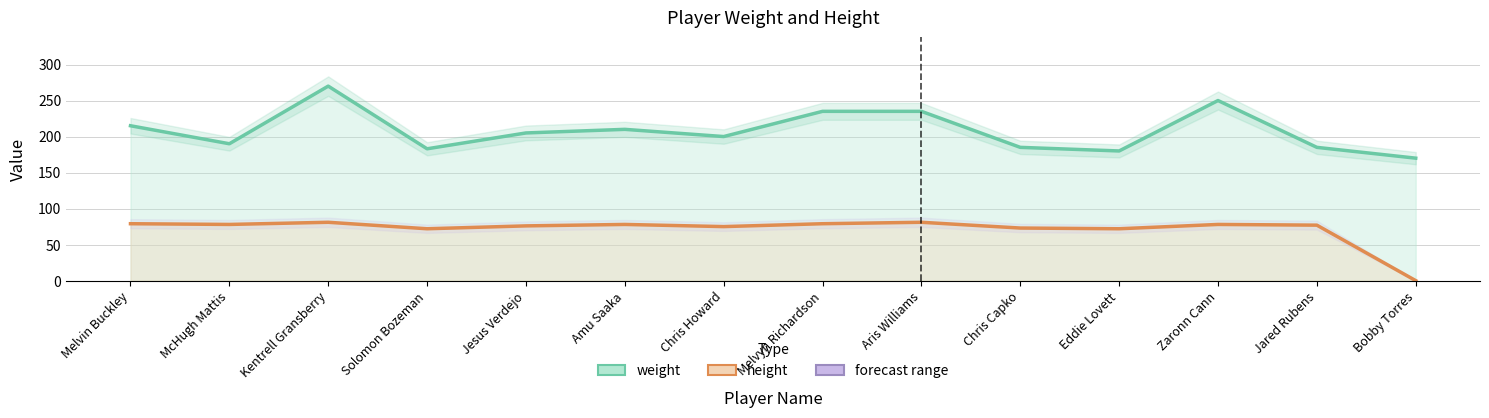

At which category is the sum across all series the highest?

Kentrell Gransberry